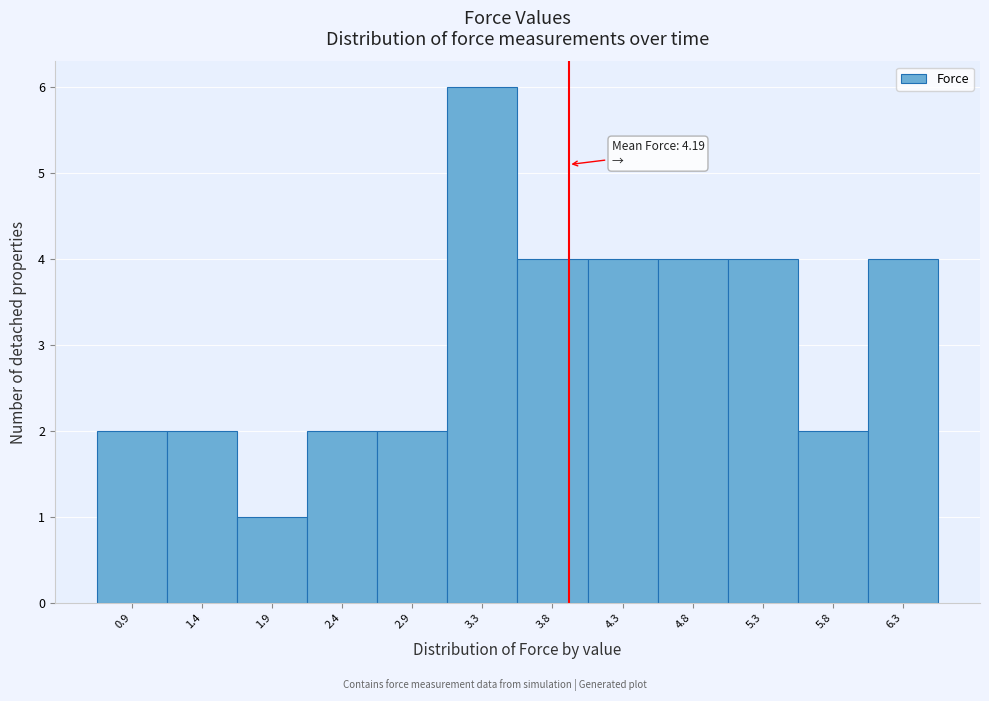

Reading left to right, extract all data points from this chart.

2	2	1	2	2	6	4	4	4	4	2	4